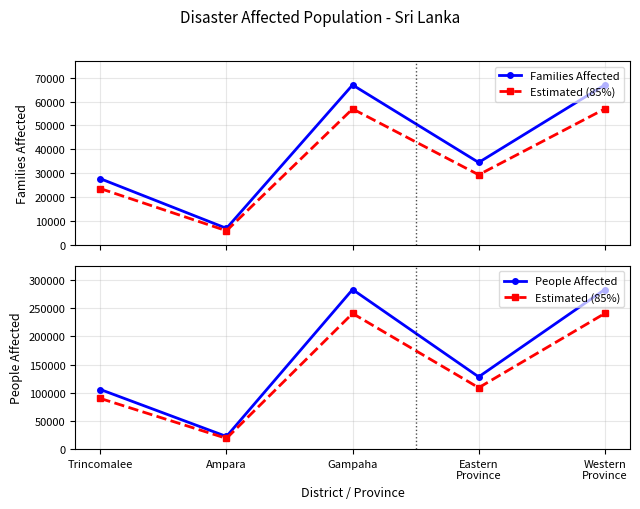

What is the difference between the maximum and second lowest values in the People Affected series?

177546.0